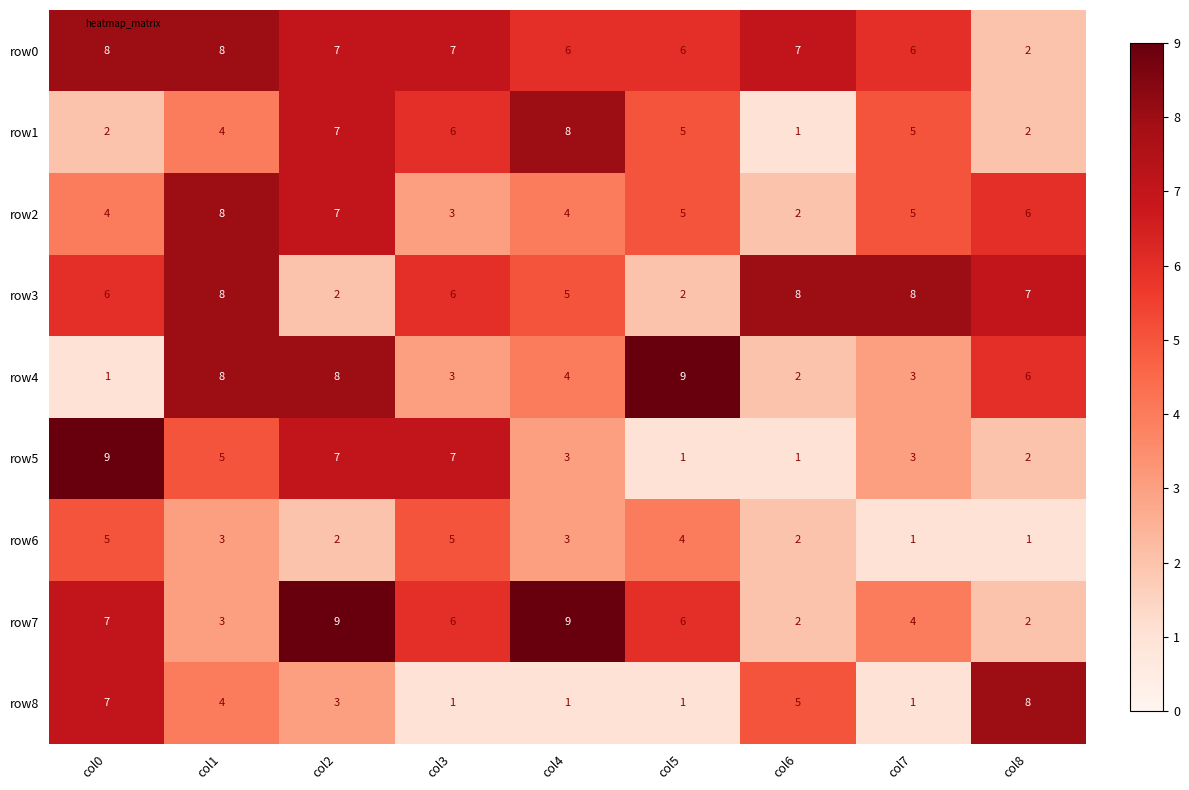

What is the total value across all series at col6?

30